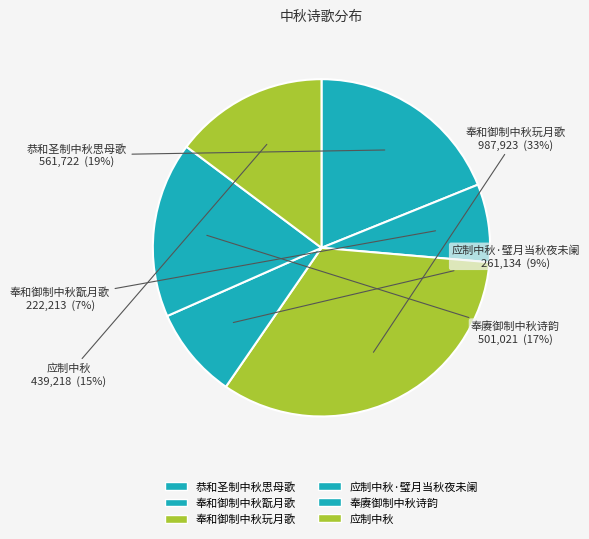

Count the number of slices in the pie.

6